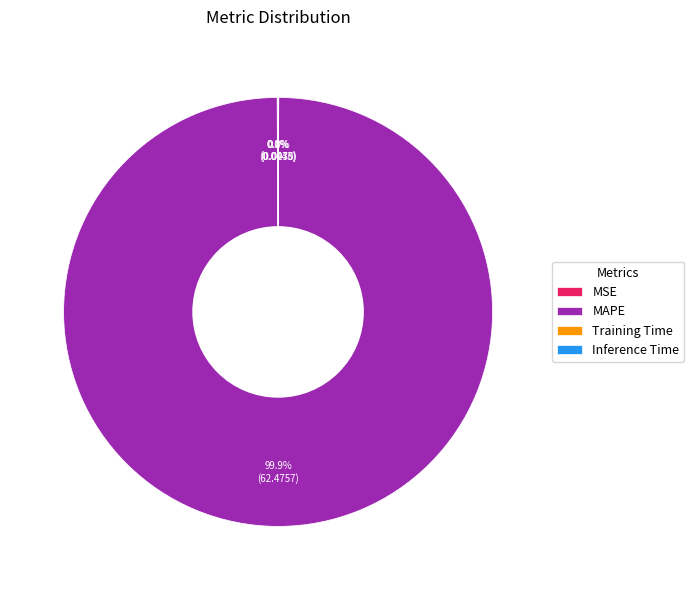

Does MAPE account for over 50% of the chart?

Yes